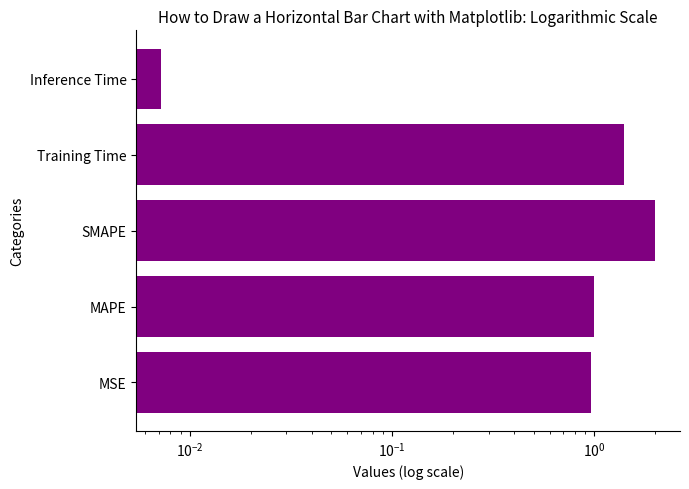

Is it true that the value at Inference Time is 0.0?

False